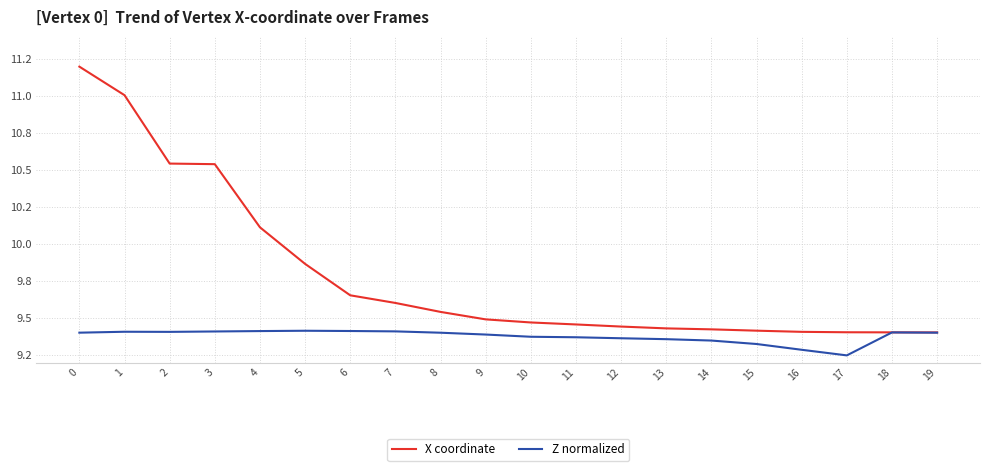

What is the value of the X coordinate point at the 7th from the left?

9.7